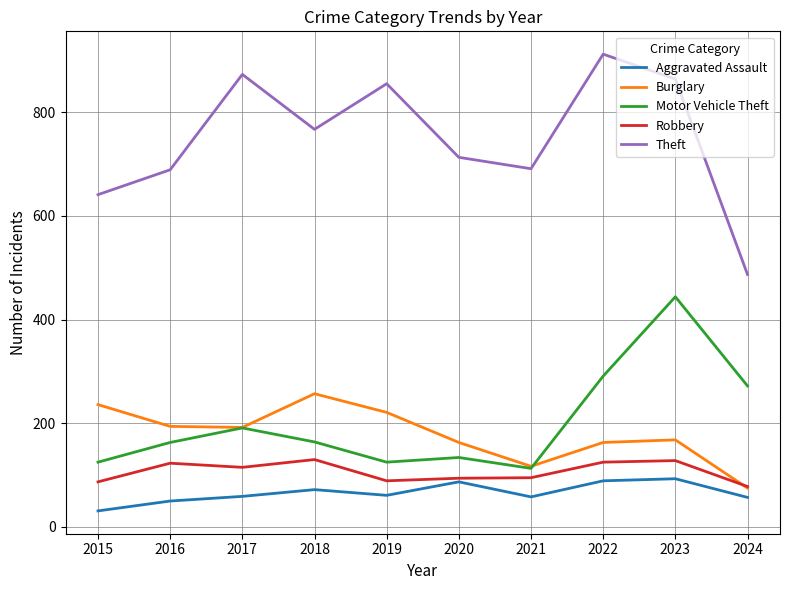

True or false: Motor Vehicle Theft and Theft intersect in this chart.

False